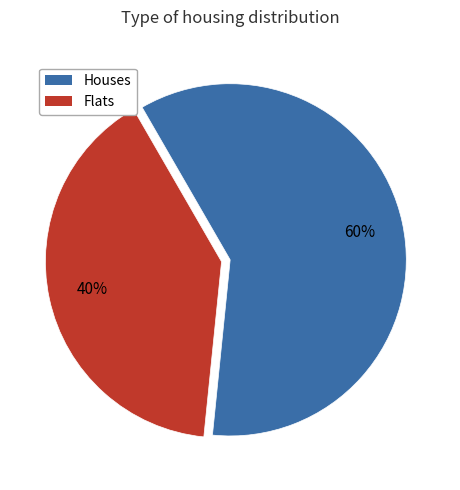

Is there any slice that represents more than half of the pie?

Yes